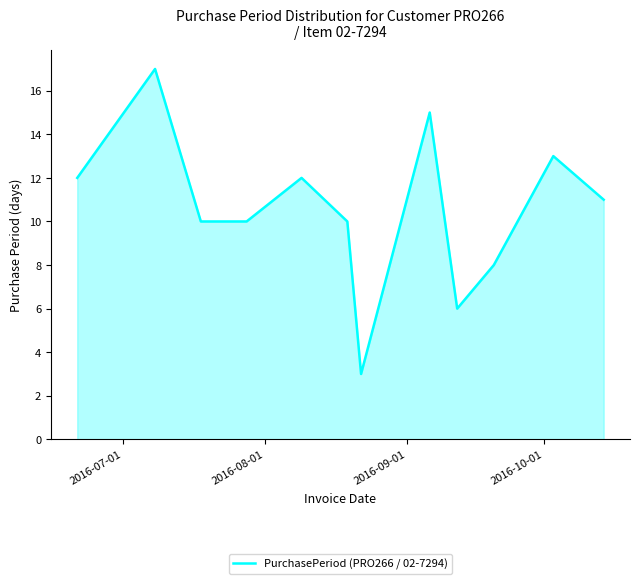

What is the greatest value displayed?

17